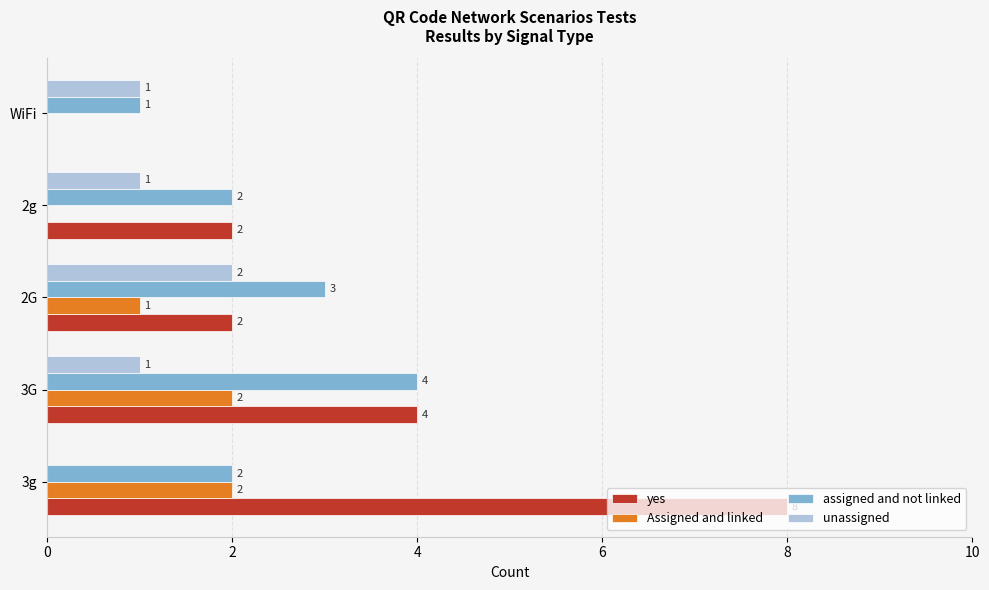

Which series has the largest total across all categories?

yes